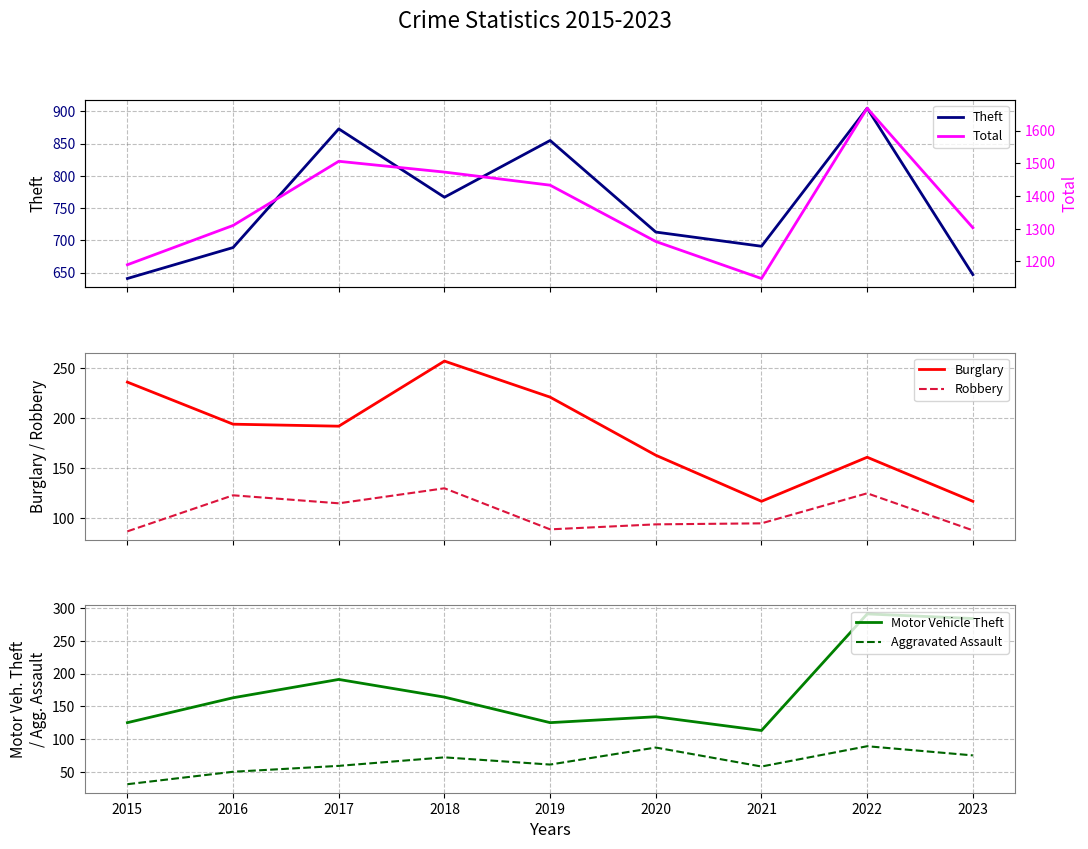

At how many categories does at least one series exceed 790?

9